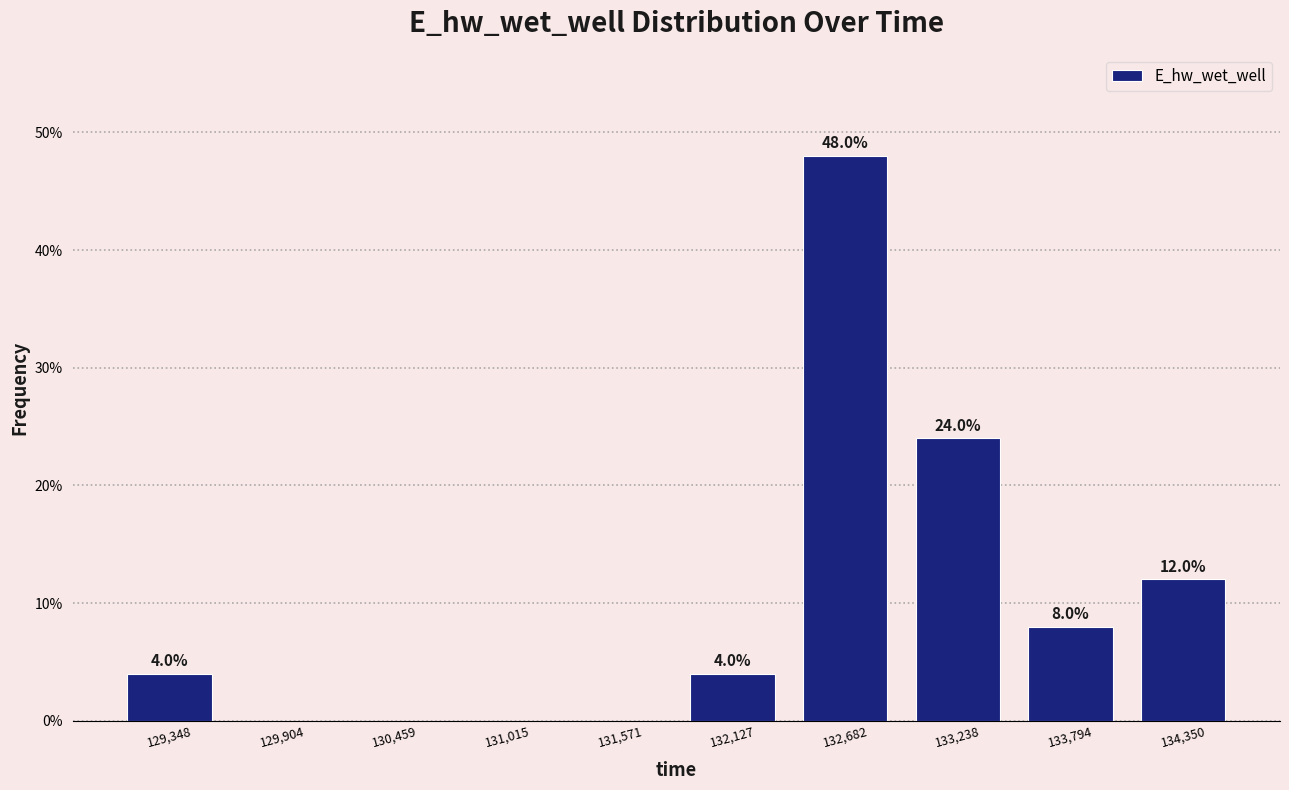

Which range on the x-axis has the tallest bar?

132400 to 133000